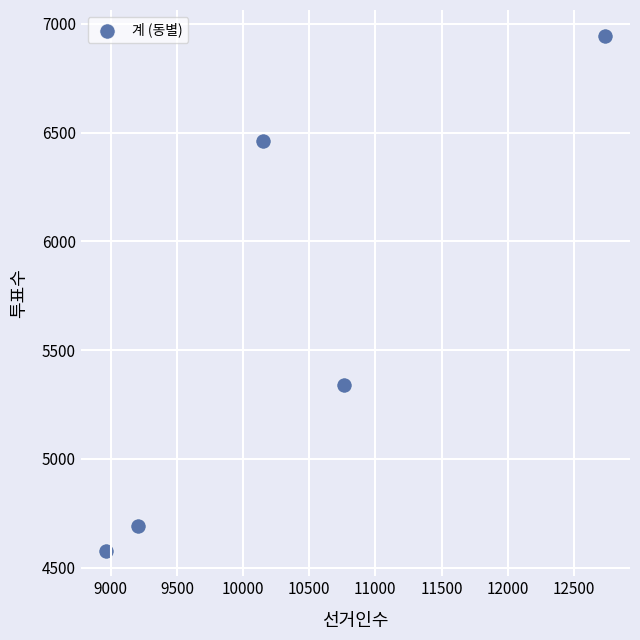

What Y value in the scatter plot is closest to 5762?

5342